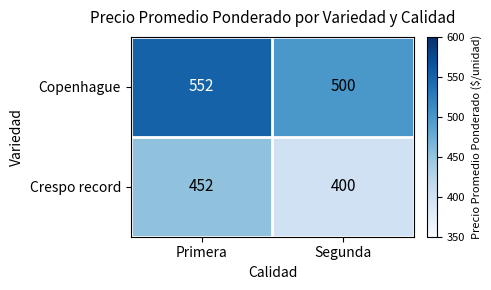

Reading left to right, what are all the values shown in this chart?

Copenhague: Primera=552	Segunda=500
Crespo record: Primera=452	Segunda=400